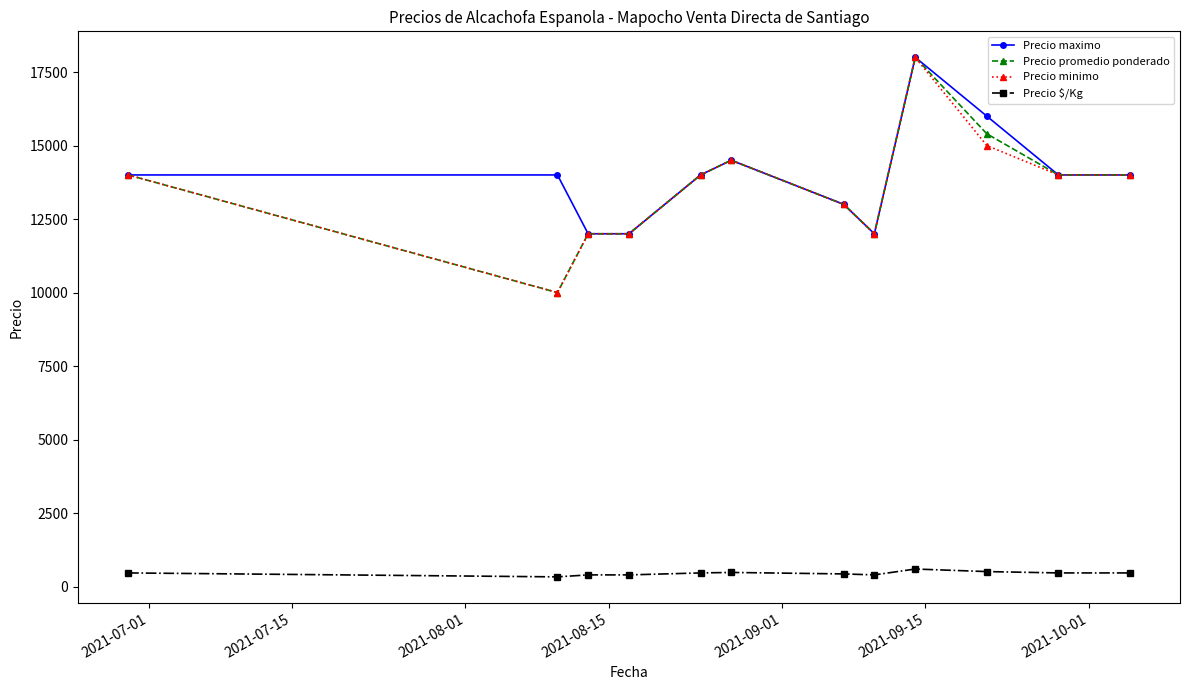

What is the value of the Precio minimo point at the 7th from the left?

13000.0